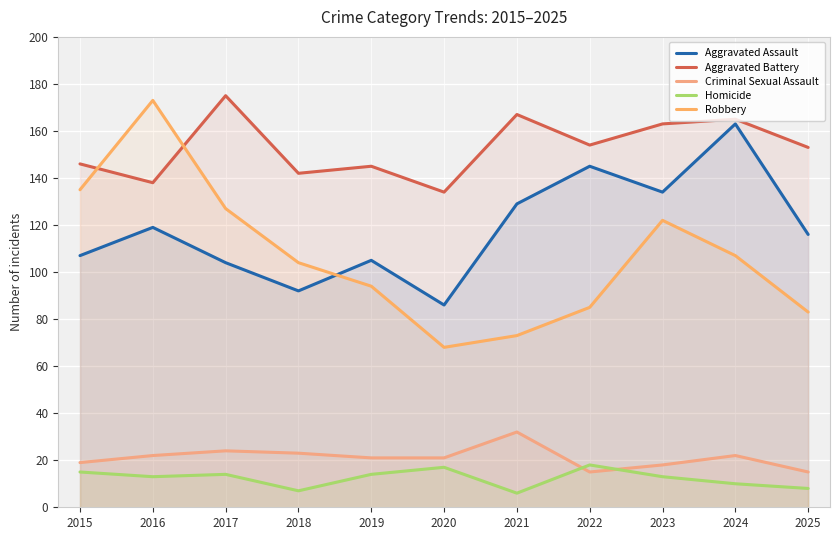

What is the minimum value shown in the chart?

6